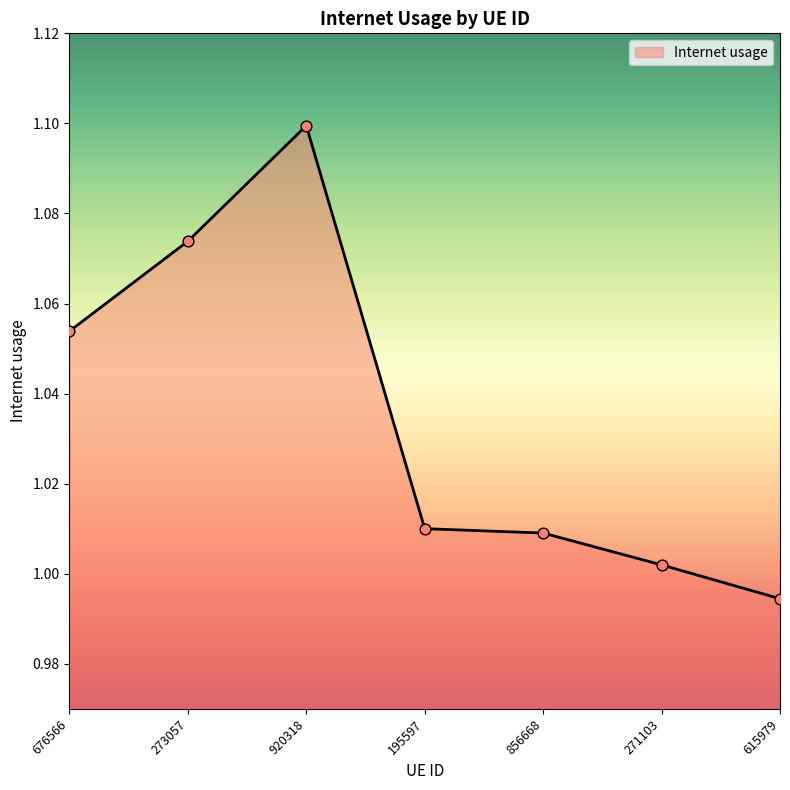

Between 920318 and 195597, which is larger?

920318